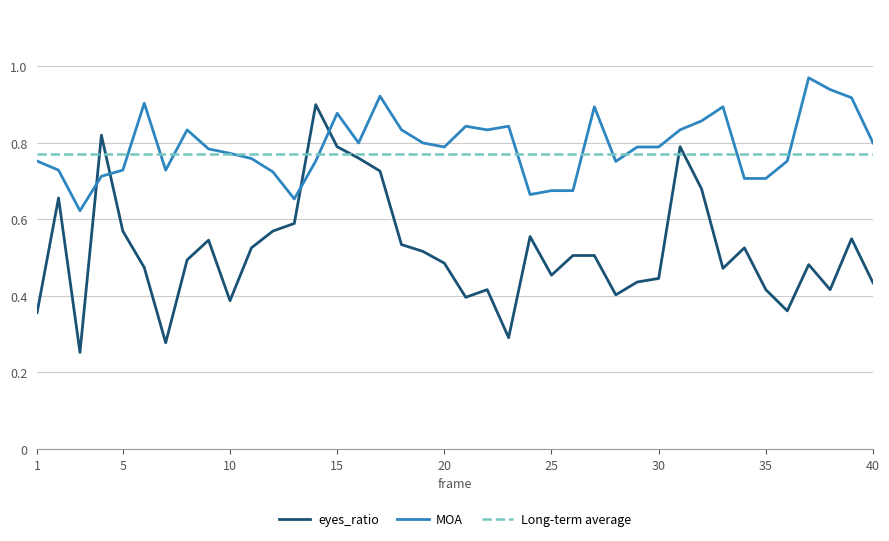

Which series has the largest range (max minus min)?

eyes_ratio